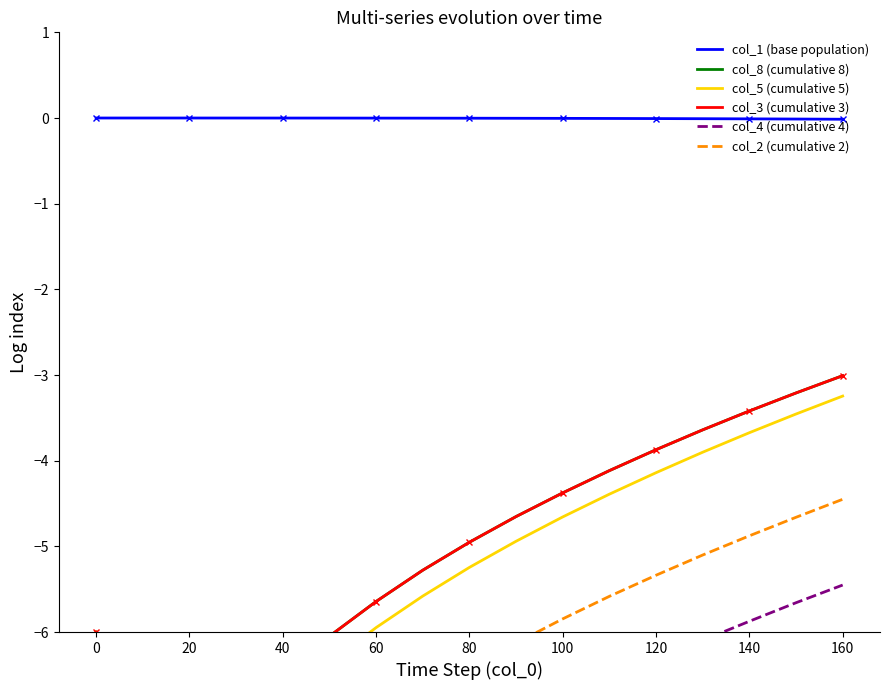

Reading right to left, transcribe all the data shown in this chart.

col_1 (base population): -0.0	-0.0	-0.0	-0.0	-0.0	-0.0	-0.0	-0.0	-0.0	-0.0	-0.0	-0.0	-0.0	-0.0	-0.0	-0.0	0.0
col_8 (cumulative 8): -3.0	-3.2	-3.4	-3.6	-3.9	-4.1	-4.4	-4.7	-5.0	-5.3	-5.6	-6.0	-6.5	-7.1	-8.4	-9.9	-6.0
col_5 (cumulative 5): -3.2	-3.5	-3.7	-3.9	-4.1	-4.4	-4.7	-4.9	-5.2	-5.6	-5.9	-6.4	-6.8	-7.4	-8.6	-9.7	-6.0
col_3 (cumulative 3): -3.0	-3.2	-3.4	-3.6	-3.9	-4.1	-4.4	-4.7	-5.0	-5.3	-5.6	-6.0	-6.5	-7.1	-8.3	-9.4	-6.0
col_4 (cumulative 4): -5.5	-5.7	-5.9	-6.1	-6.3	-6.6	-6.8	-7.1	-7.4	-7.8	-8.1	-8.5	-9.0	-9.6	-10.8	-11.5	-6.0
col_2 (cumulative 2): -4.5	-4.7	-4.9	-5.1	-5.3	-5.6	-5.8	-6.1	-6.4	-6.8	-7.1	-7.5	-8.0	-8.6	-9.7	-10.8	-6.0